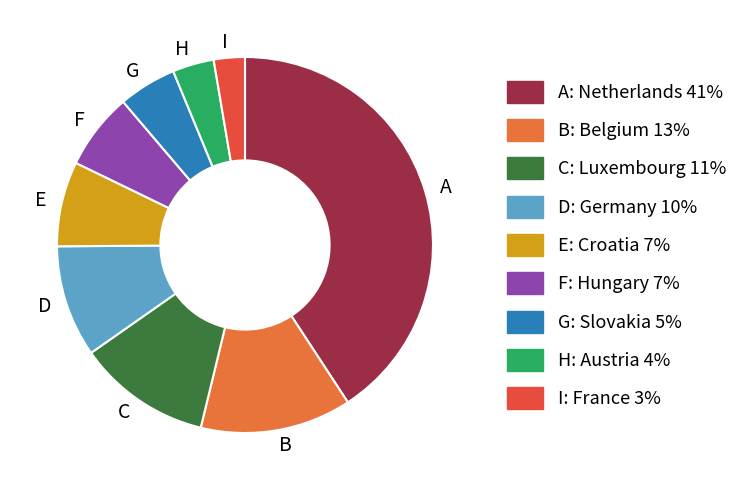

Is there any slice that represents more than half of the pie?

No